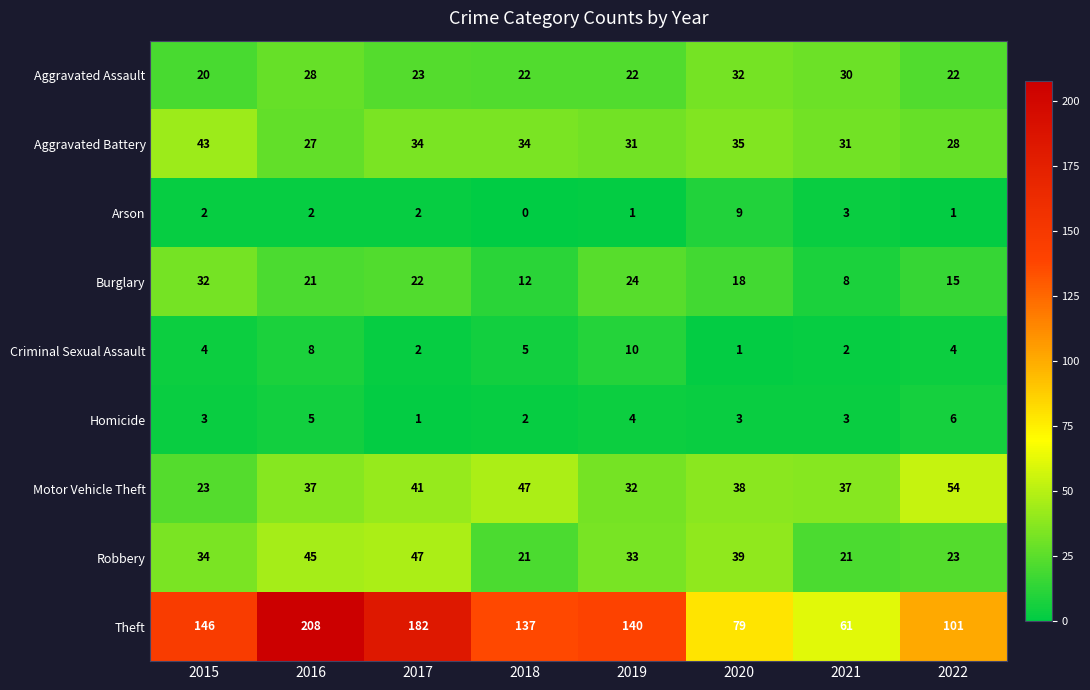

Which series has the largest range (max minus min)?

Theft